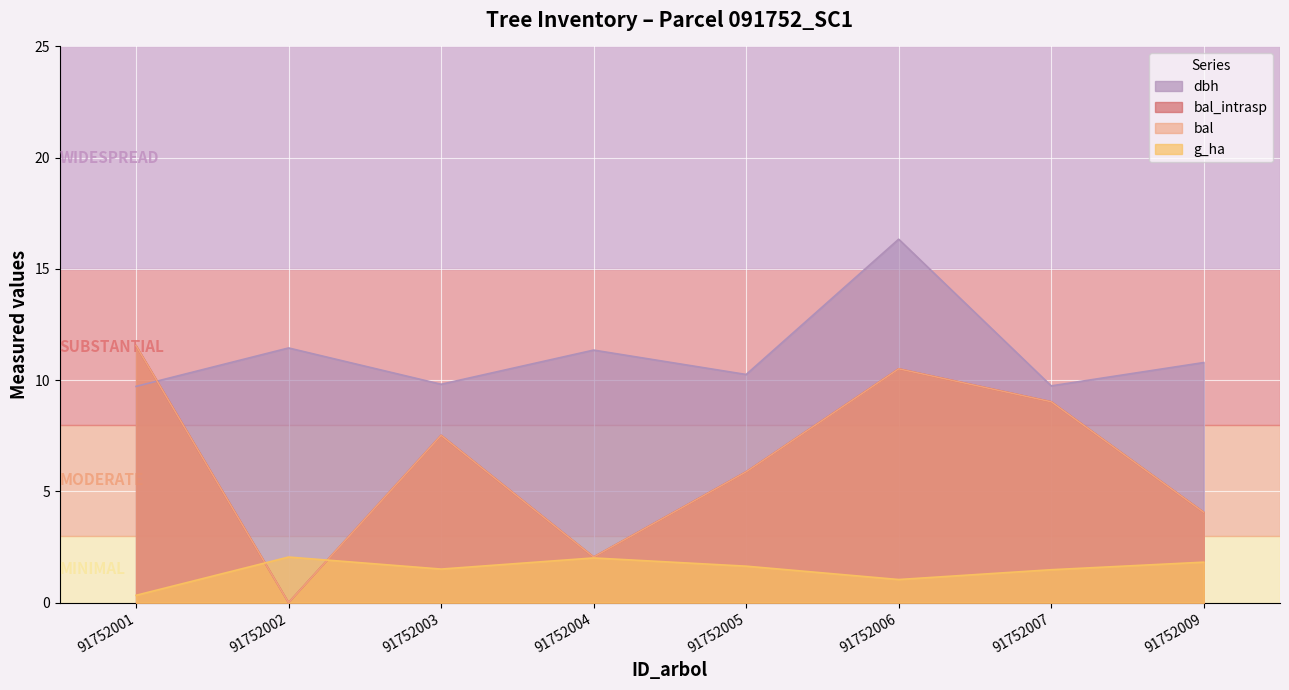

List the labels in order of bal_intrasp value, largest first.

91752001, 91752006, 91752007, 91752003, 91752005, 91752009, 91752004, 91752002